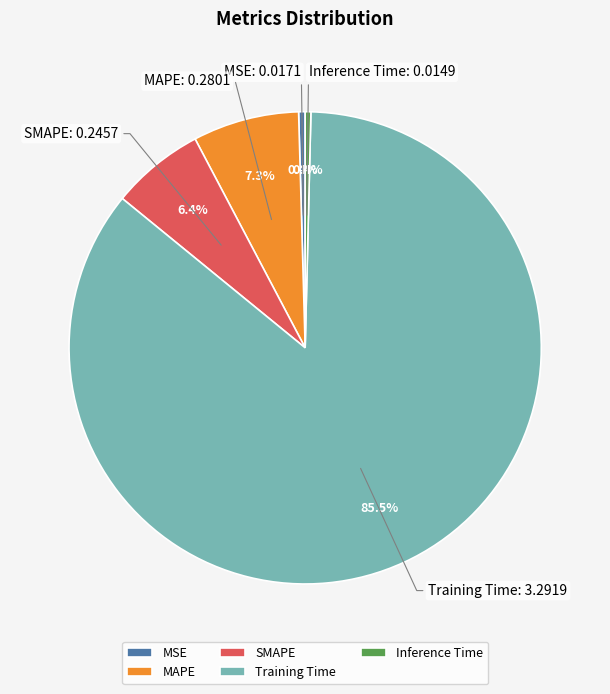

Which category has the biggest portion of the pie?

Training Time